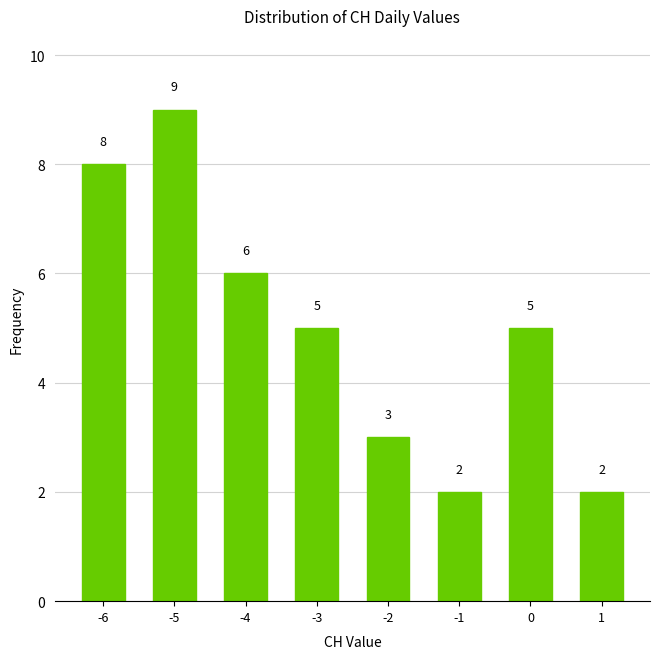

Reading right to left, what are all the values shown in this chart?

1=2	0=5	-1=2	-2=3	-3=5	-4=6	-5=9	-6=8